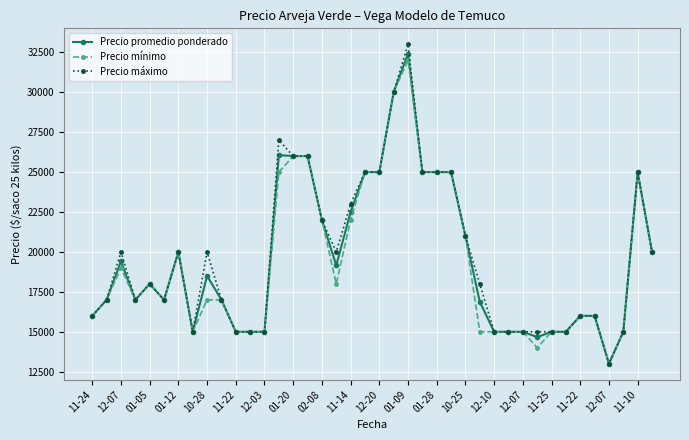

What is the value of the Precio mínimo point at the 8th from the left?

15000